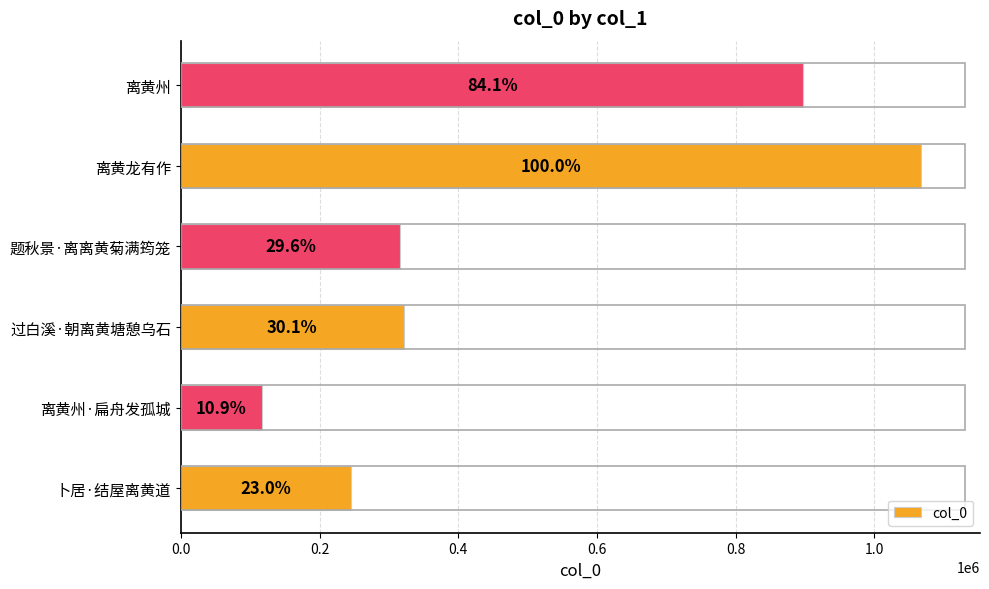

How many bars are there in total?

6